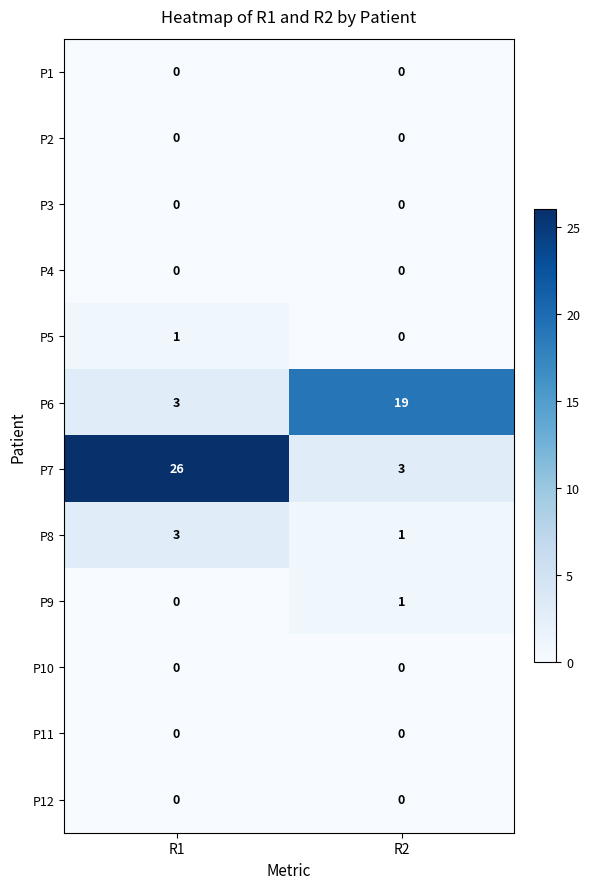

Count the number of categories in the chart.

2